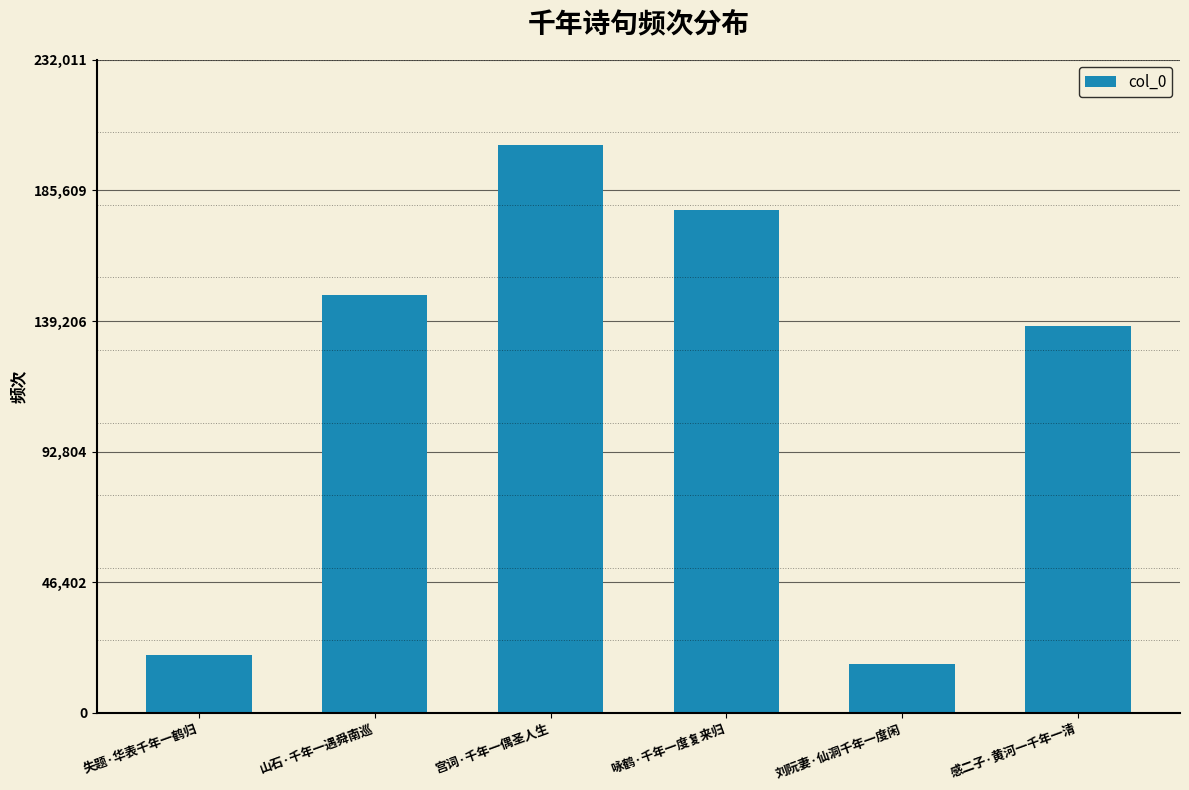

At which category does the chart reach its minimum across all series?

刘阮妻·仙洞千年一度闲